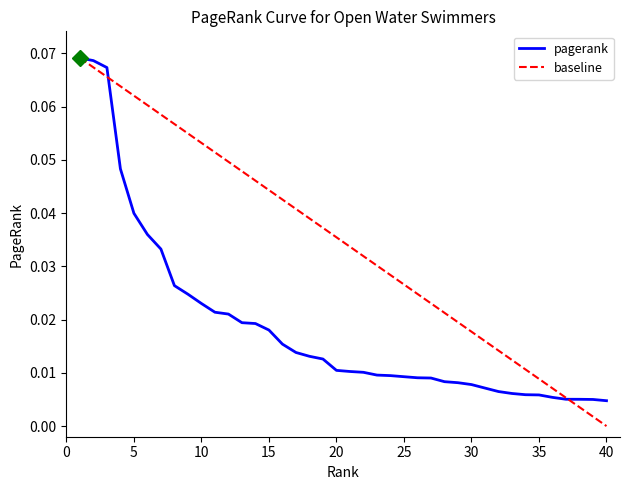

Is this an area chart (filled region under the line)?

No